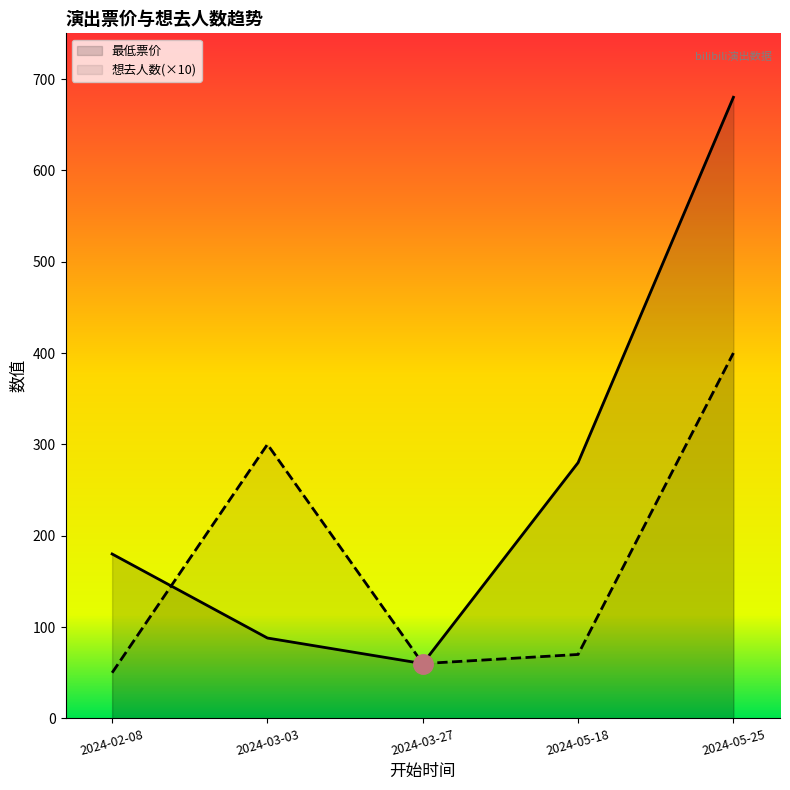

List the series in order of their peak value, highest first.

最低票价, 想去人数(×10)